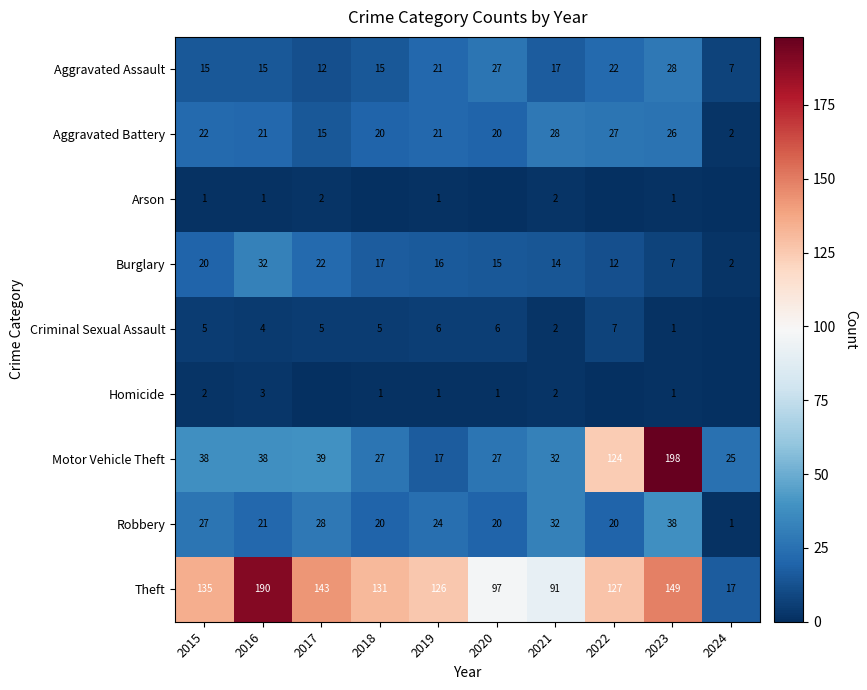

What is the maximum value for Theft?

190